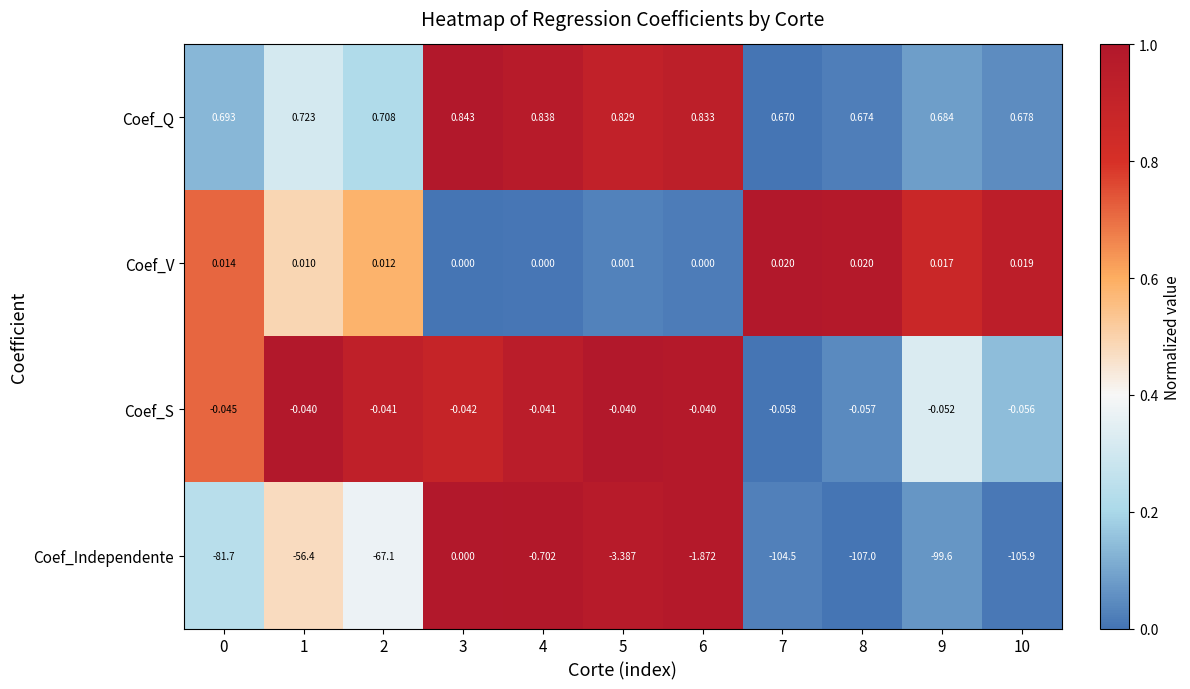

Between 3 and 4, which series saw the biggest shift?

Coef_Independente